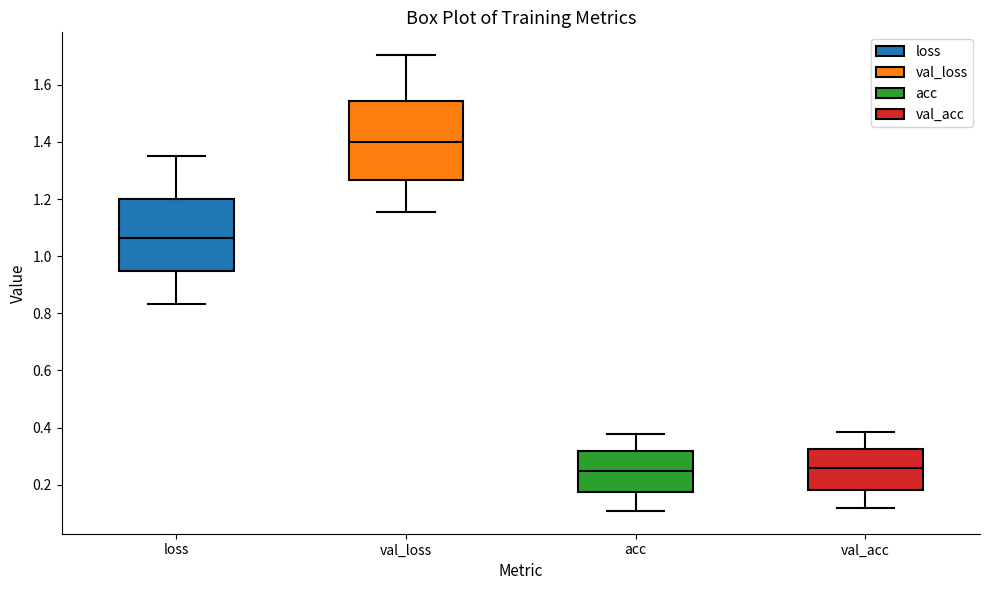

Reading left to right, transcribe this box plot: for each box, give where its median line is, the range the box spans, and where its two whiskers end, as read against the y-axis. The values are not printed on the chart, so give them approximately, as read against the axis.

loss: median 1.06, box 0.94 to 1.20, whiskers 0.84 to 1.36
val_loss: median 1.40, box 1.26 to 1.54, whiskers 1.16 to 1.70
acc: median 0.24, box 0.18 to 0.32, whiskers 0.10 to 0.38
val_acc: median 0.26, box 0.18 to 0.32, whiskers 0.12 to 0.38